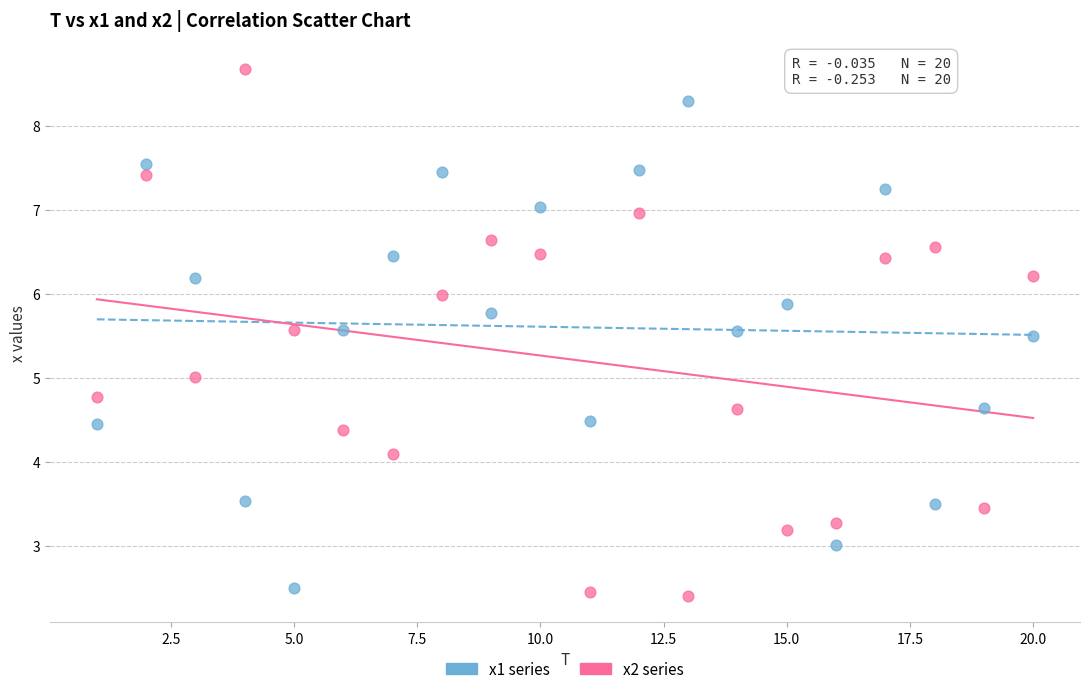

What are all the series names shown in the legend?

x1 series, x2 series